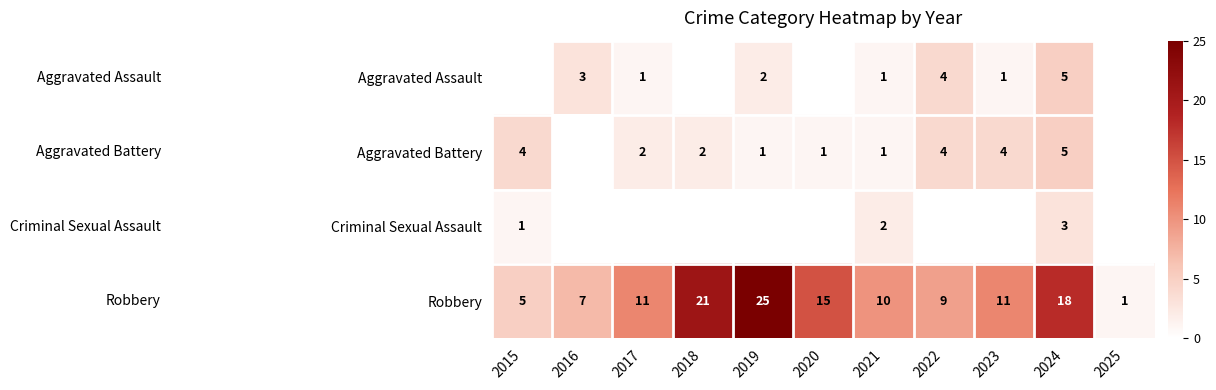

At which label does Robbery reach its peak?

2019